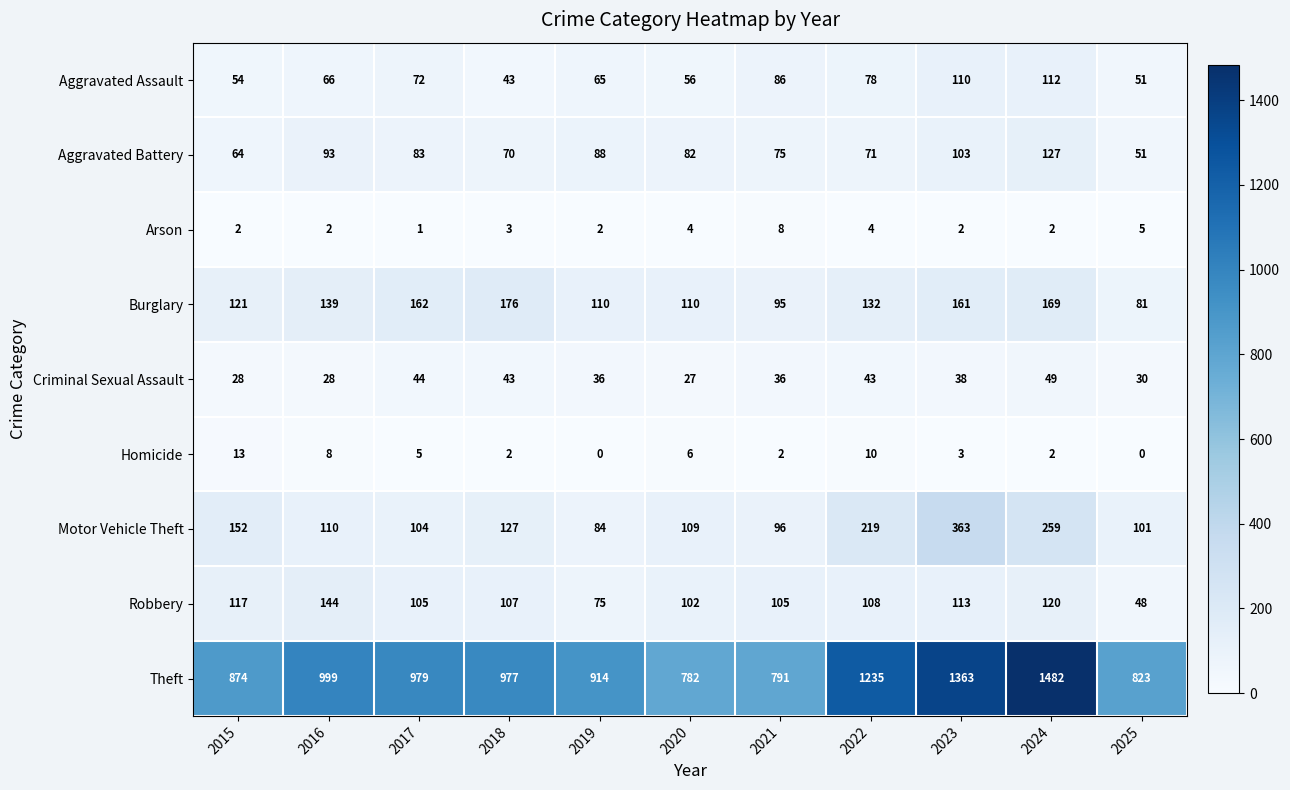

Which series changed the most between 2022 and 2024?

Theft